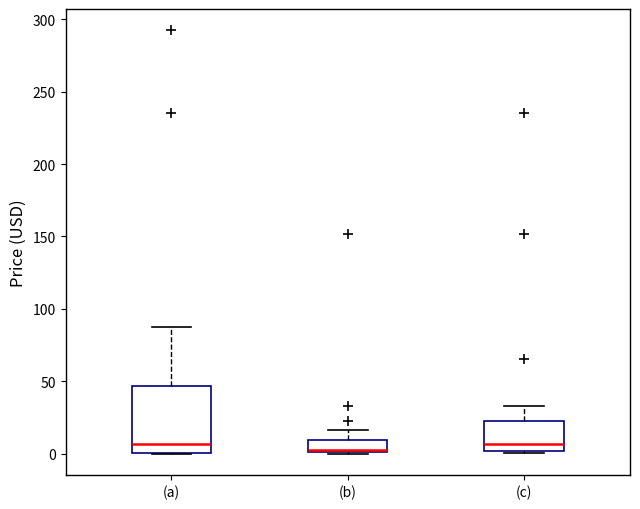

Reading left to right, read every box against the y-axis: the position of its median line, the range the box covers, and the ends of its whiskers. The values are not printed on the chart, so give them approximately, as read against the axis.

(a): median 5, box 0 to 45, whiskers 0 to 85
(b): median 0, box 0 to 10, whiskers 0 to 15
(c): median 5, box 0 to 25, whiskers 0 to 35